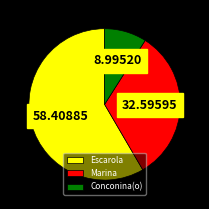

Rank the categories by value from highest to lowest.

Escarola, Marina, Conconina(o)